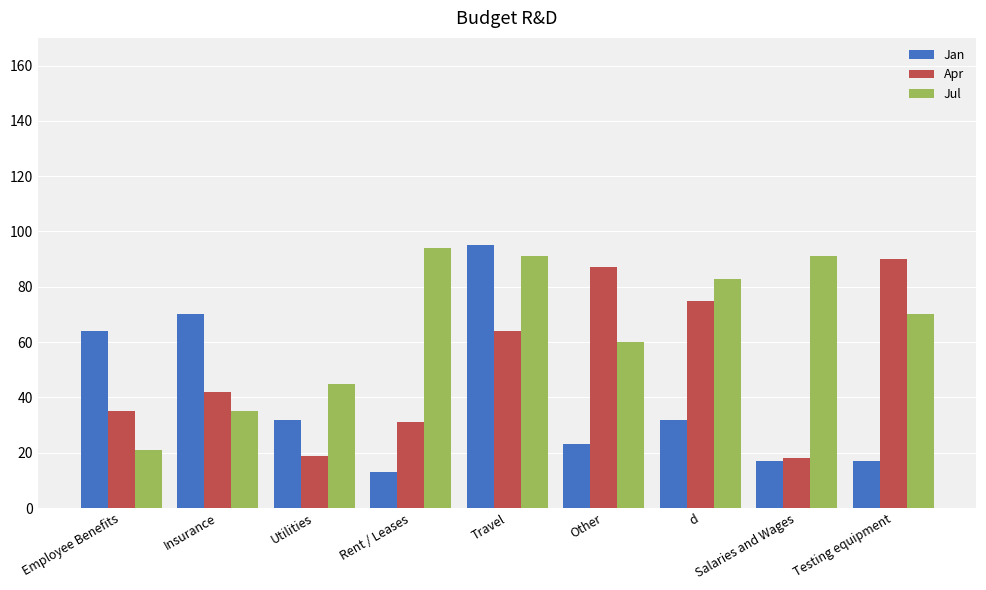

Reading left to right, list all the values displayed in this chart.

Jan: 64	70	32	13	95	23	32	17	17
Apr: 35	42	19	31	64	87	75	18	90
Jul: 21	35	45	94	91	60	83	91	70